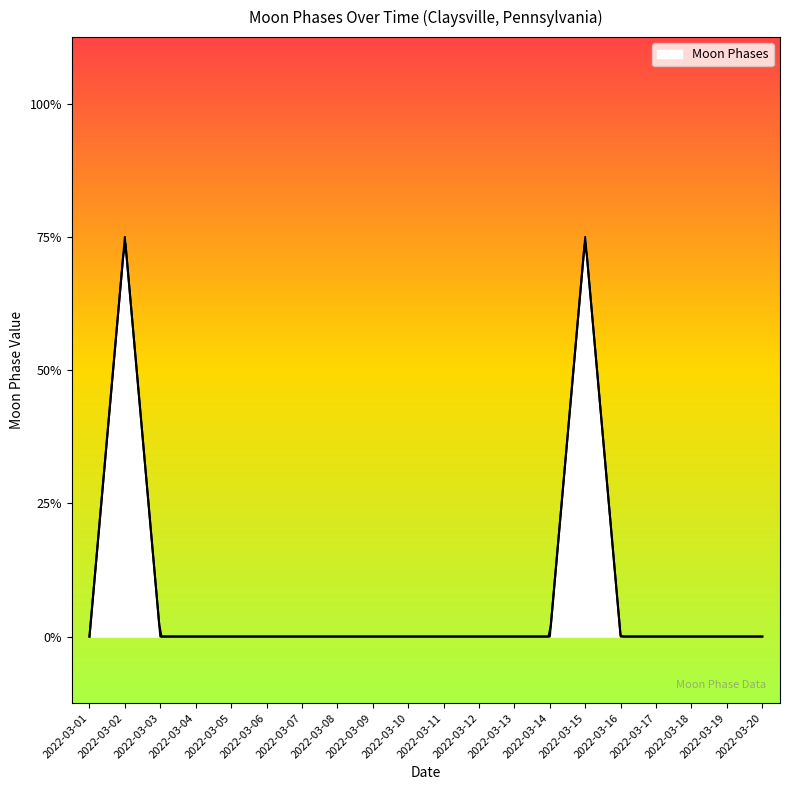

Reading left to right, what are all the values shown in this chart?

2022-03-01=0	2022-03-02=3	2022-03-03=0	2022-03-04=0	2022-03-05=0	2022-03-06=0	2022-03-07=0	2022-03-08=0	2022-03-09=0	2022-03-10=0	2022-03-11=0	2022-03-12=0	2022-03-13=0	2022-03-14=0	2022-03-15=3	2022-03-16=0	2022-03-17=0	2022-03-18=0	2022-03-19=0	2022-03-20=0